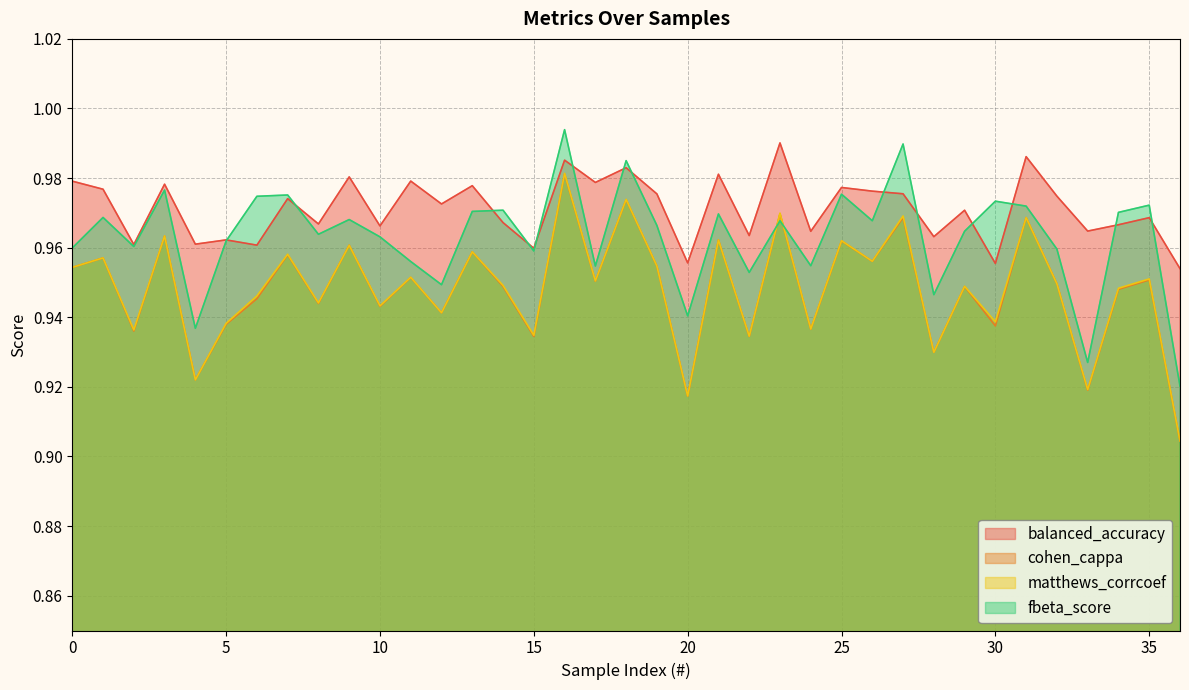

The value of balanced_accuracy at 1 is 1.0. True or false?

True